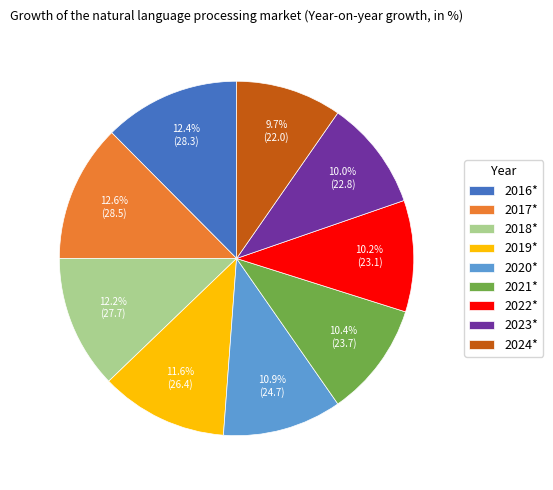

Is 2016* the majority of the pie?

No